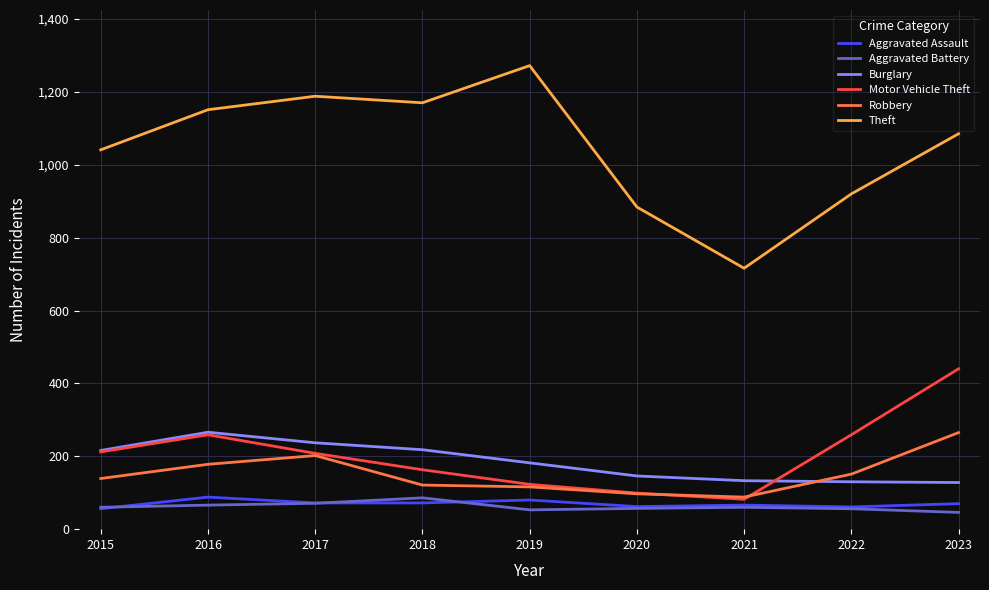

True or false: Burglary and Theft cross at least once.

False